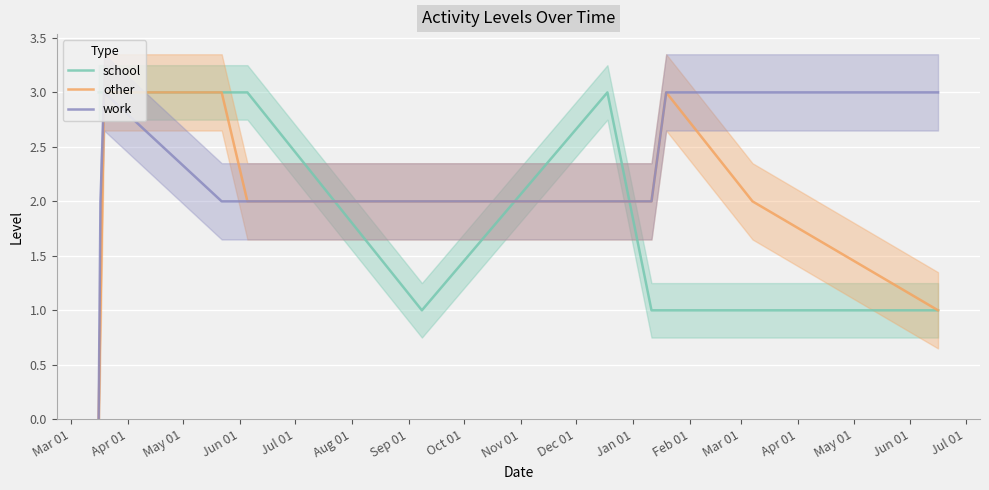

What is the maximum value for work?

3